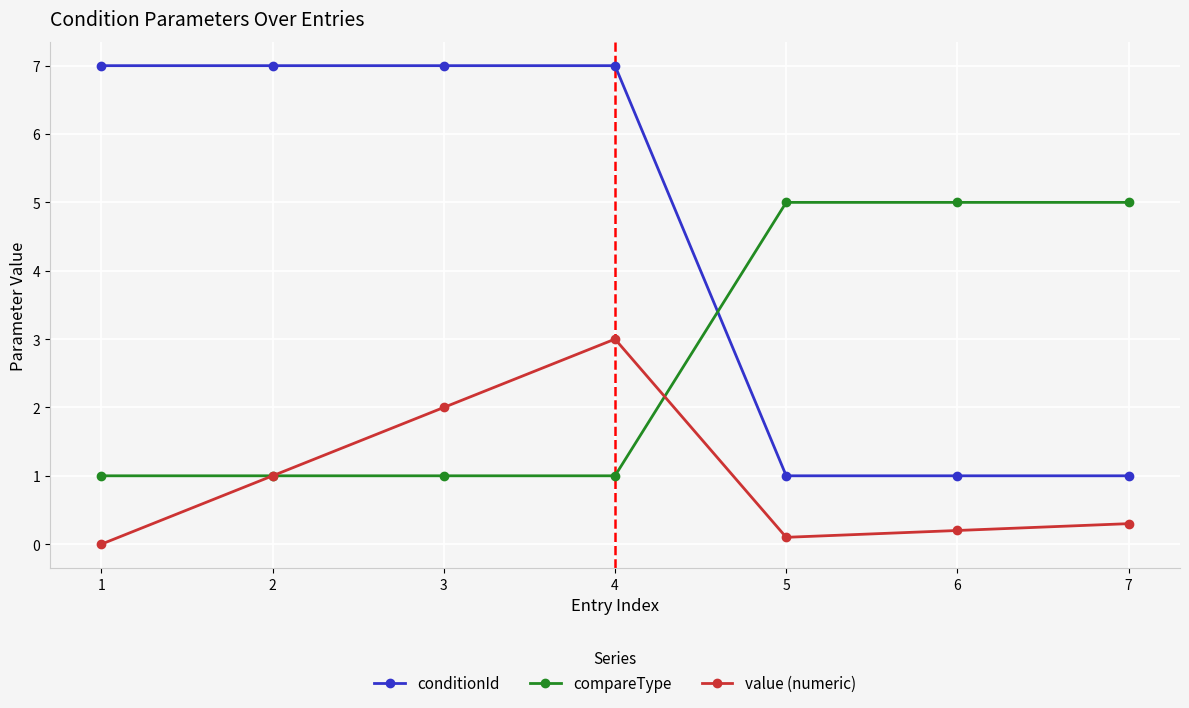

The value of compareType at 4 is 1.0. True or false?

True